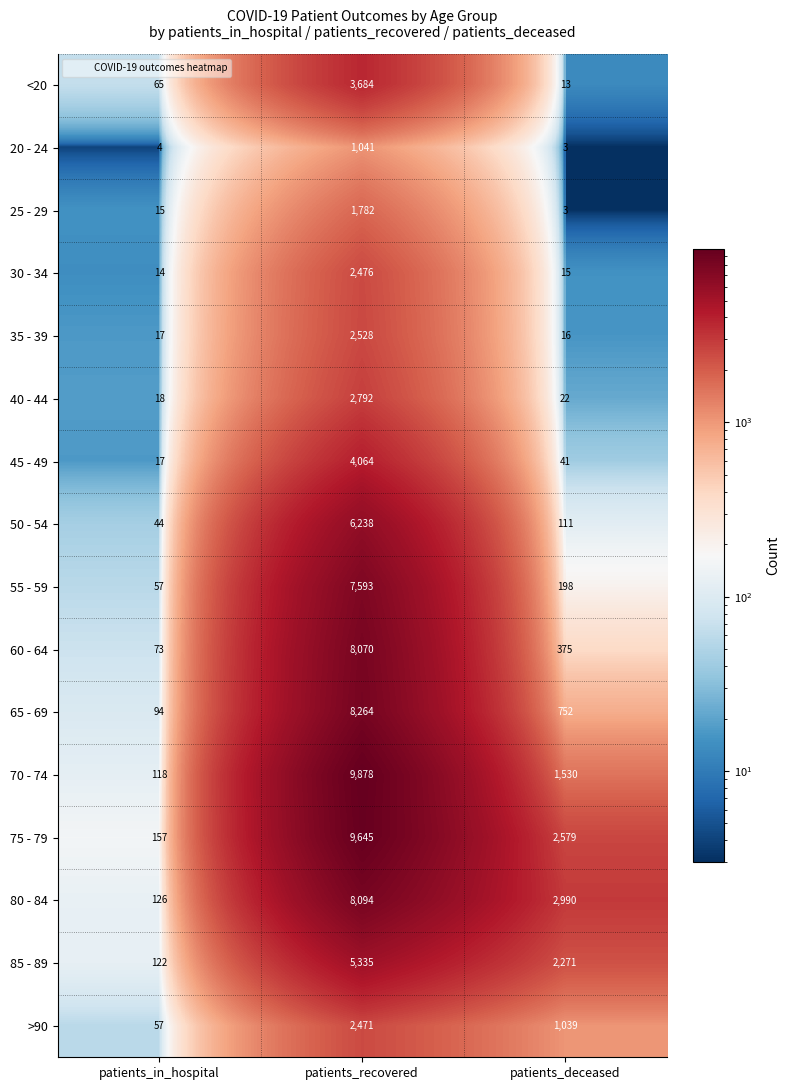

Rank the series by their maximum value, from lowest to highest.

20 - 24, 25 - 29, >90, 30 - 34, 35 - 39, 40 - 44, <20, 45 - 49, 85 - 89, 50 - 54, 55 - 59, 60 - 64, 80 - 84, 65 - 69, 75 - 79, 70 - 74